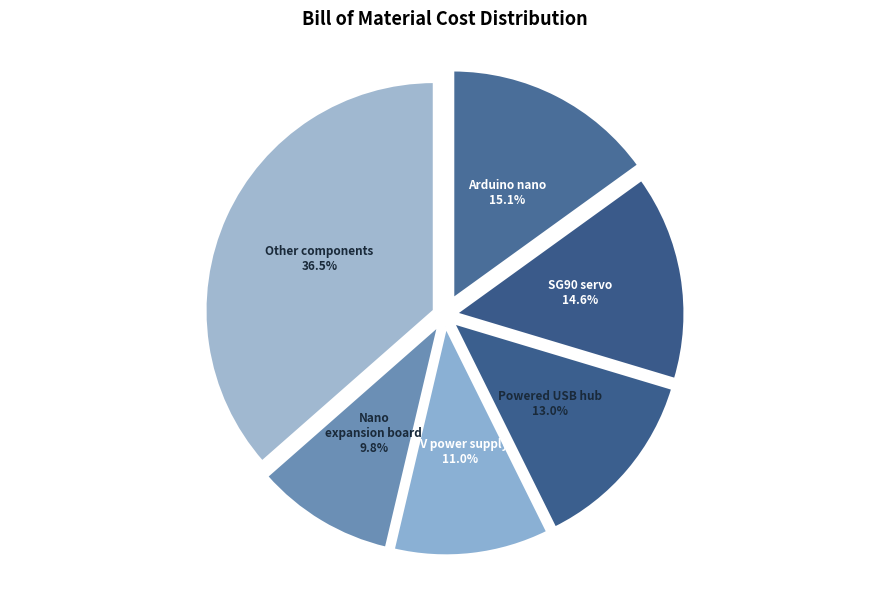

Which has a higher value, Powered USB hub or Nano expansion board?

Powered USB hub